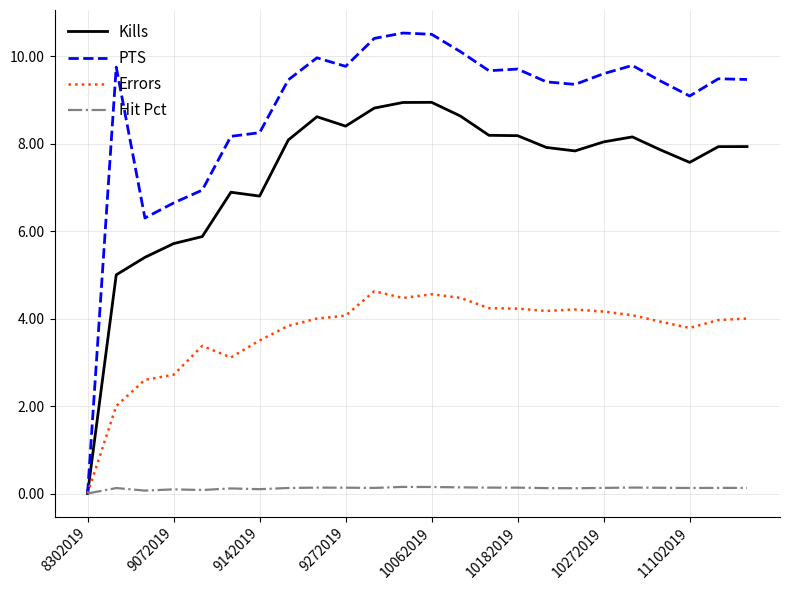

Which series has the largest total across all categories?

PTS